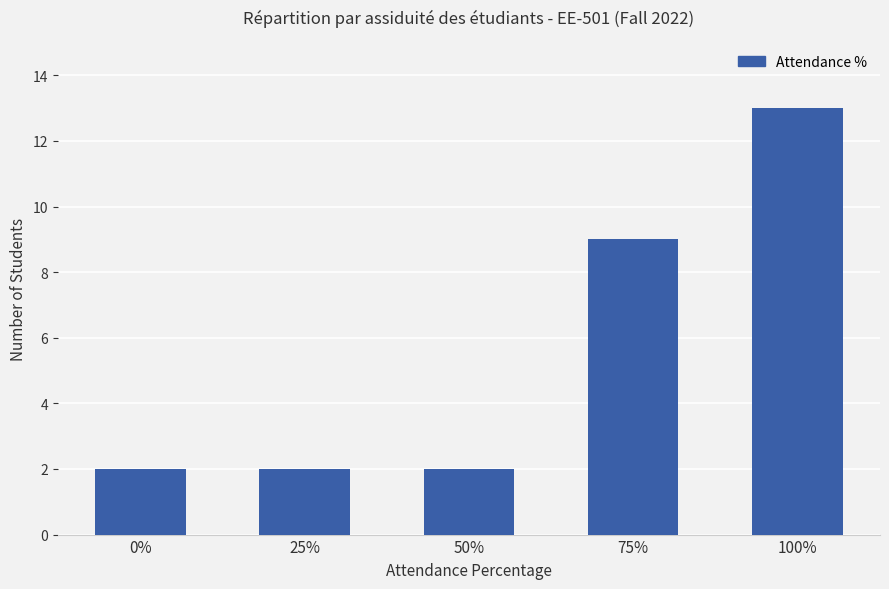

Reading left to right, list all the values displayed in this chart.

2	2	2	9	13